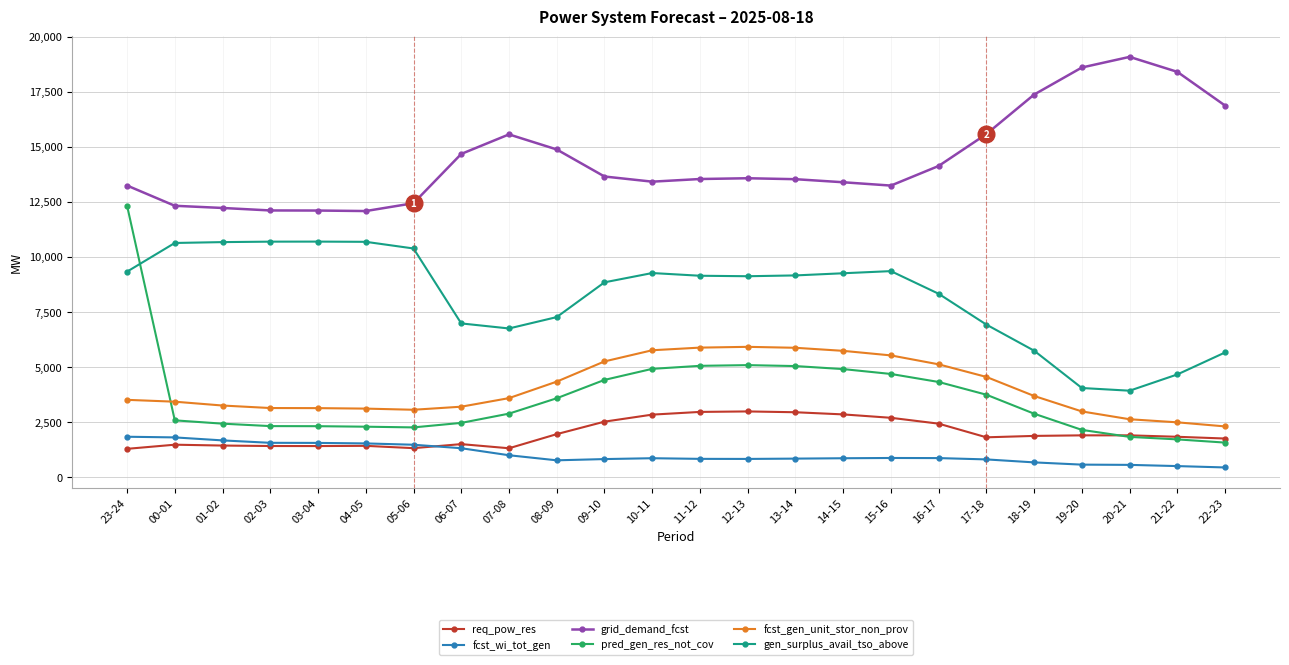

True or false: pred_gen_res_not_cov and gen_surplus_avail_tso_above cross at least once.

True